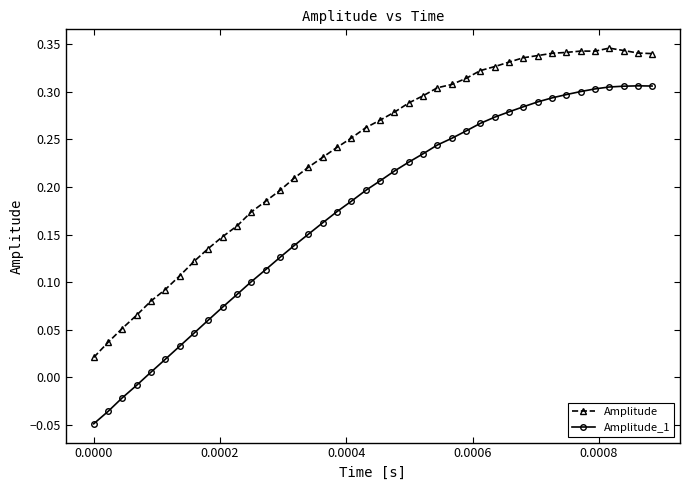

True or false: Amplitude and Amplitude_1 cross at least once.

False